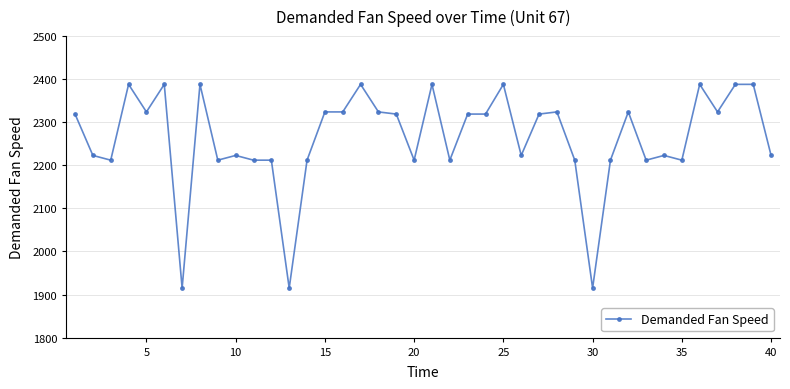

Does the chart display data point markers on the line(s)?

Yes